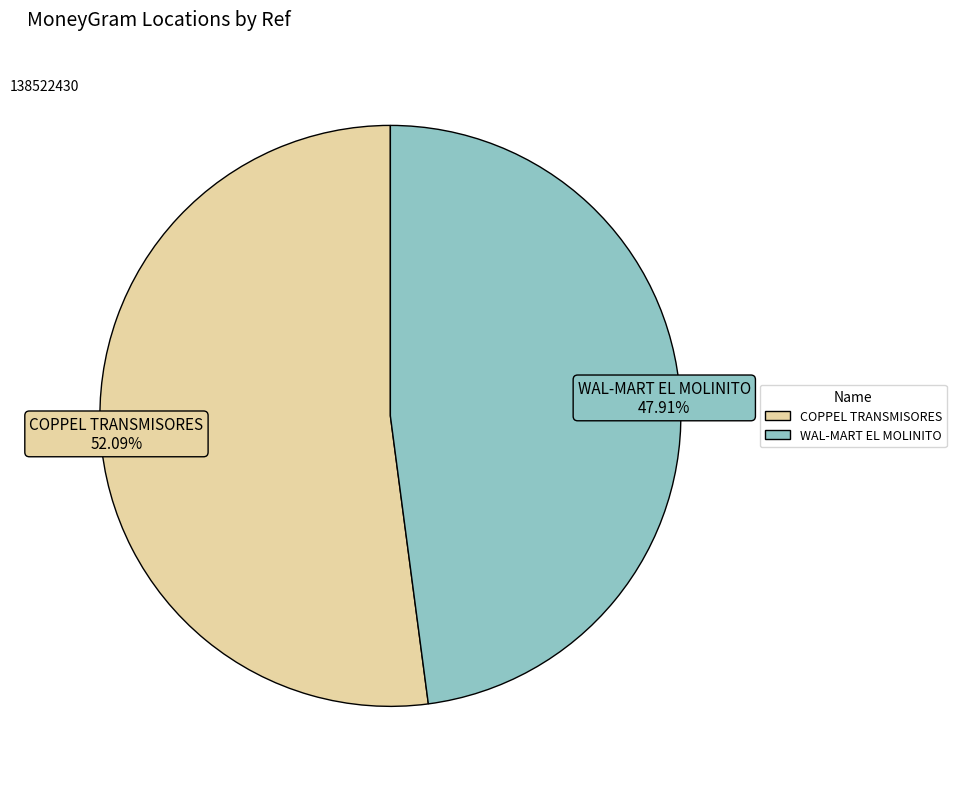

Approximately how many times larger is the value at WAL-MART EL MOLINITO compared to COPPEL TRANSMISORES?

0.9